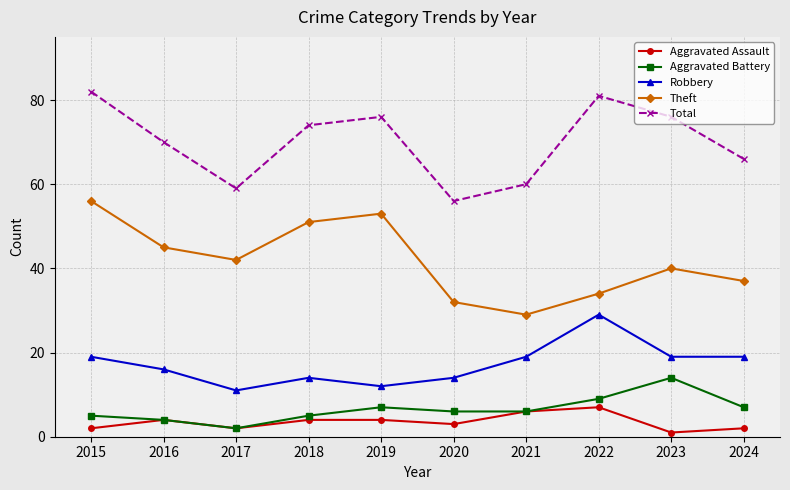

Which series has the largest total across all categories?

Total